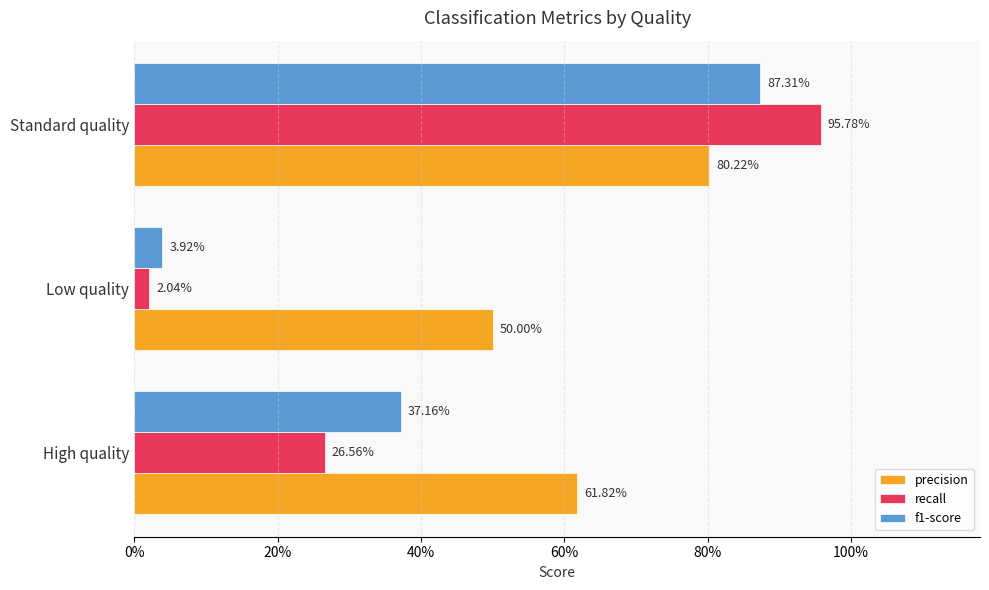

What are all the series names shown in the legend?

precision, recall, f1-score